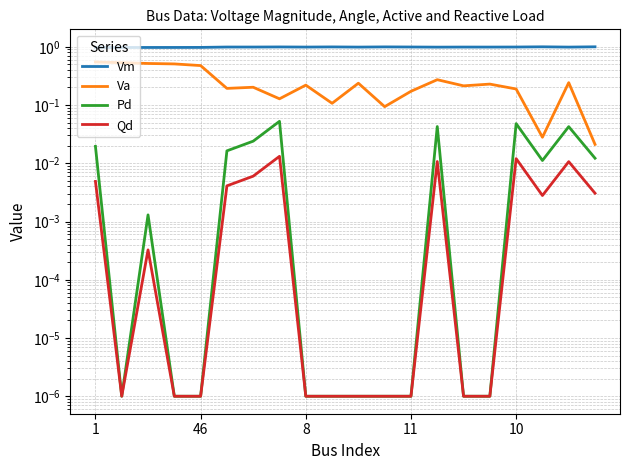

In Vm, how many points are higher than both neighbors (excluding endpoints)?

6